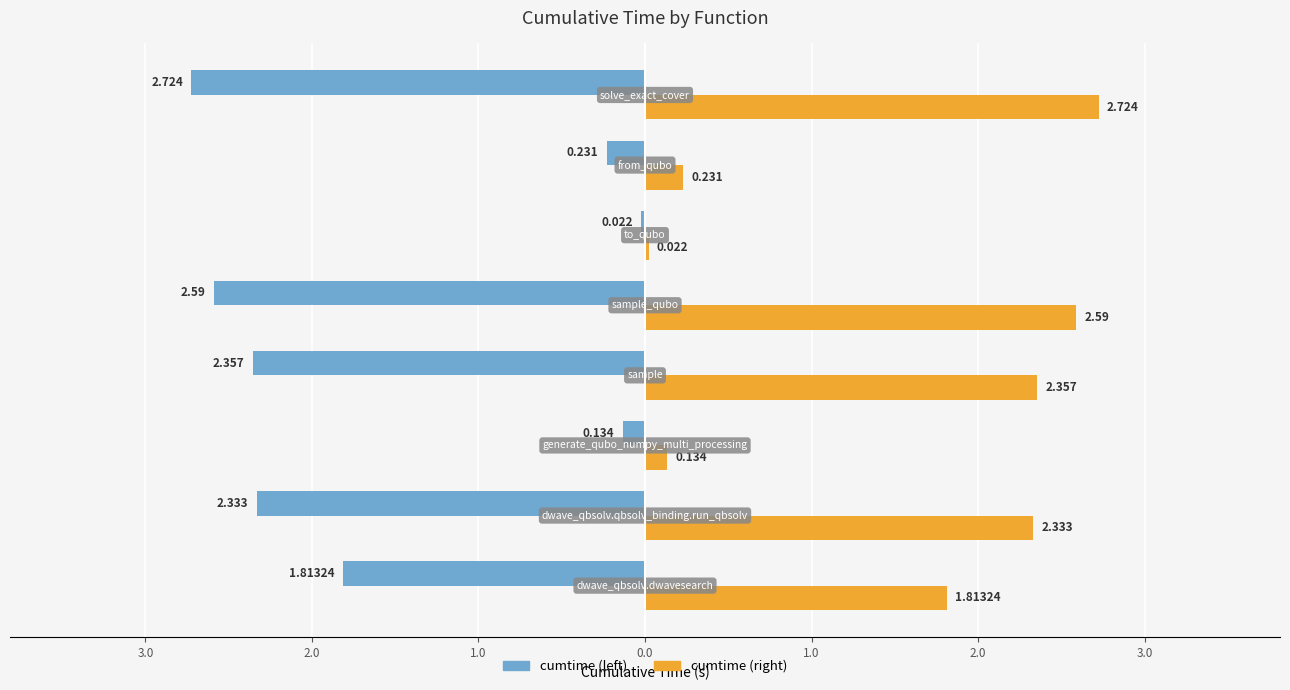

True or false: cumtime has a value of -0.4 at 2.0.

False